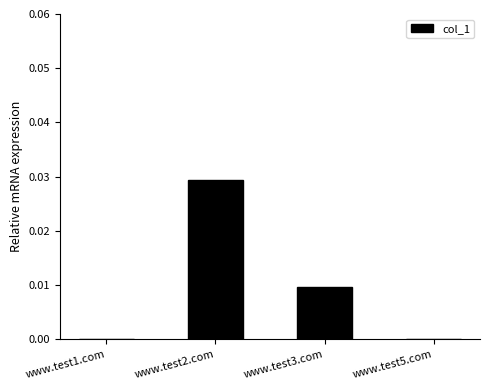

Which has a higher value, www.test3.com or www.test2.com?

www.test2.com